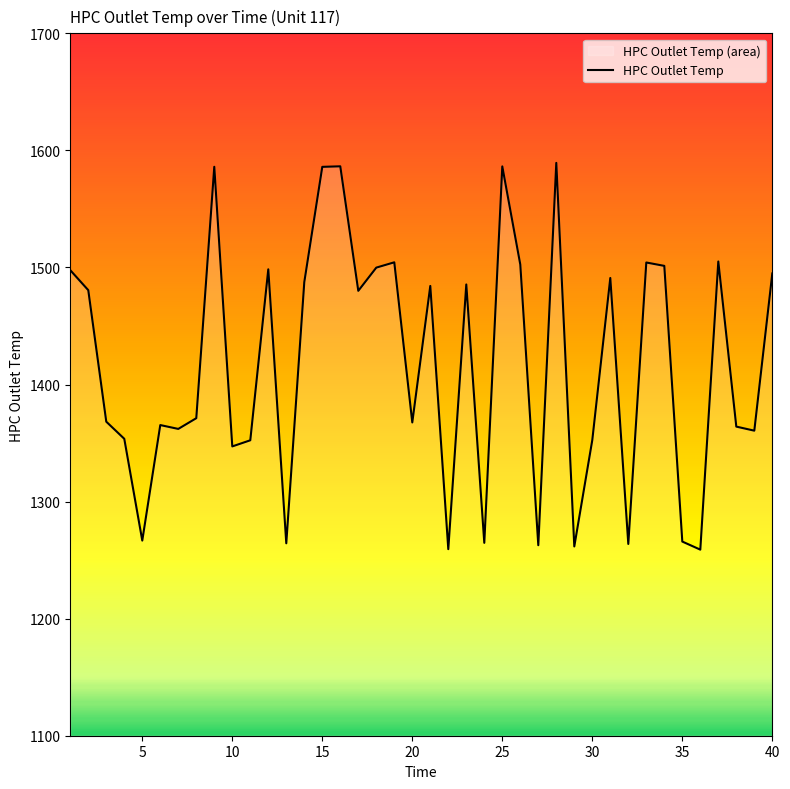

What is the difference between the maximum and second lowest values?

330.0